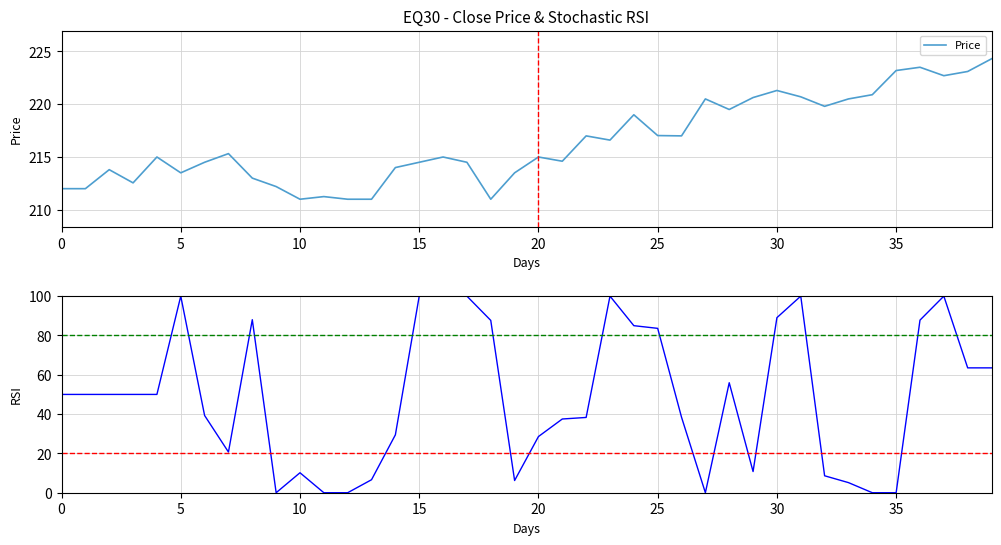

What is the value of the Price point at the 2nd from the left?

212.0